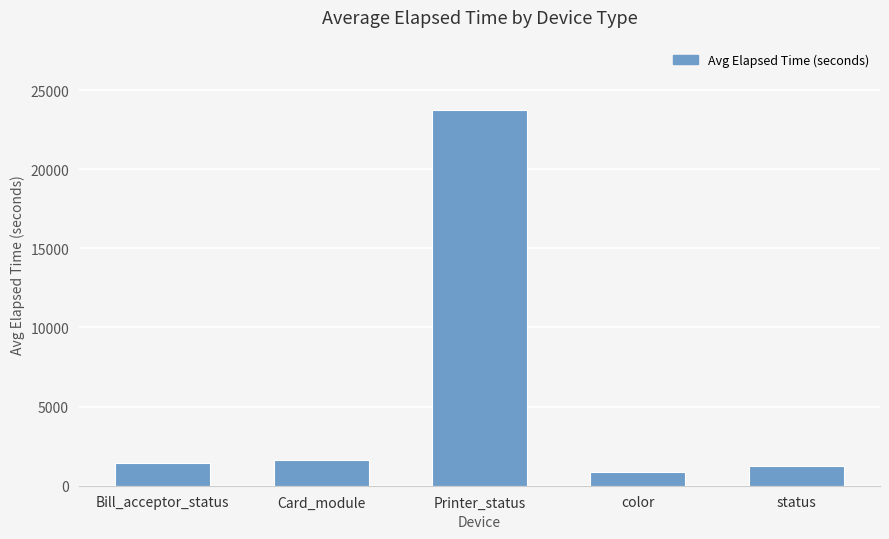

Reading left to right, what are all the values shown in this chart?

1417.4	1618.0	23735.5	871.3	1219.6